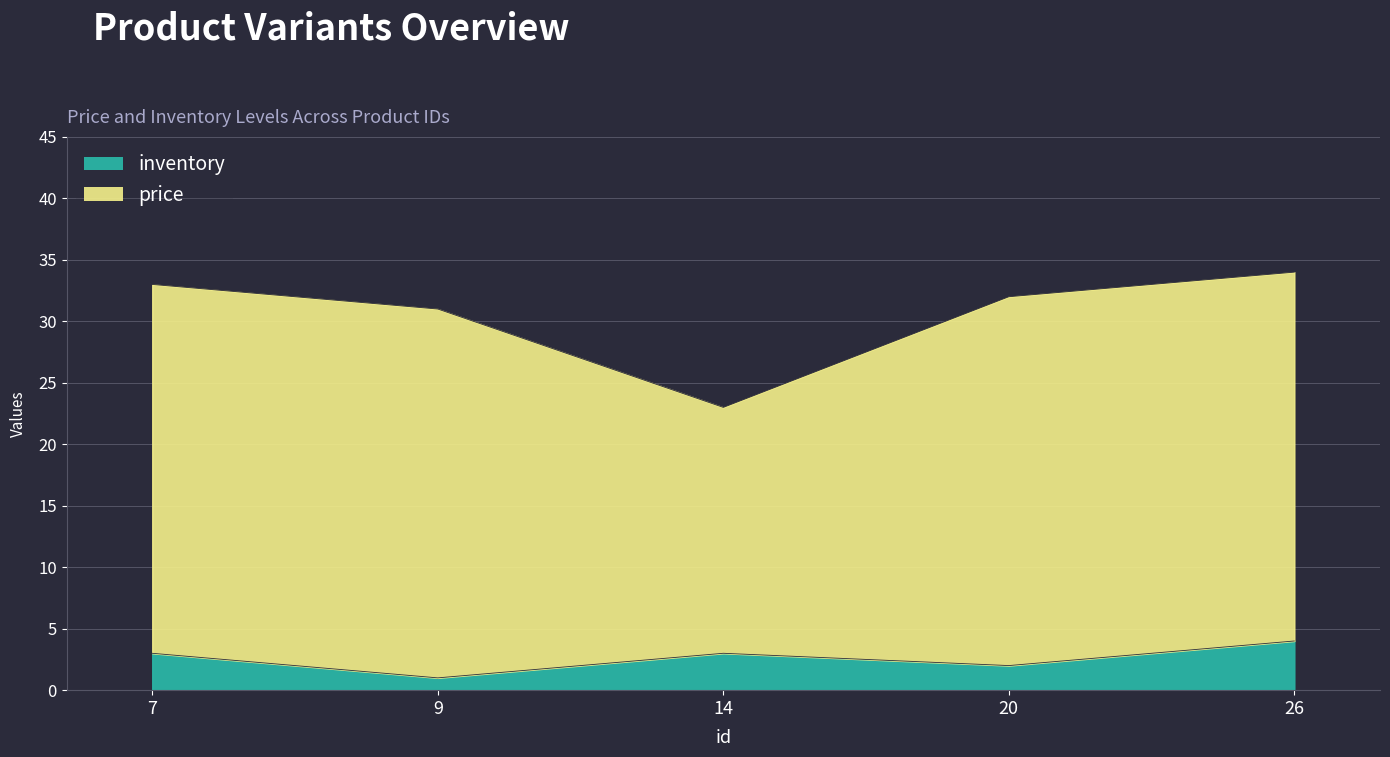

Reading right to left, extract all data points from this chart.

4	2	3	1	3